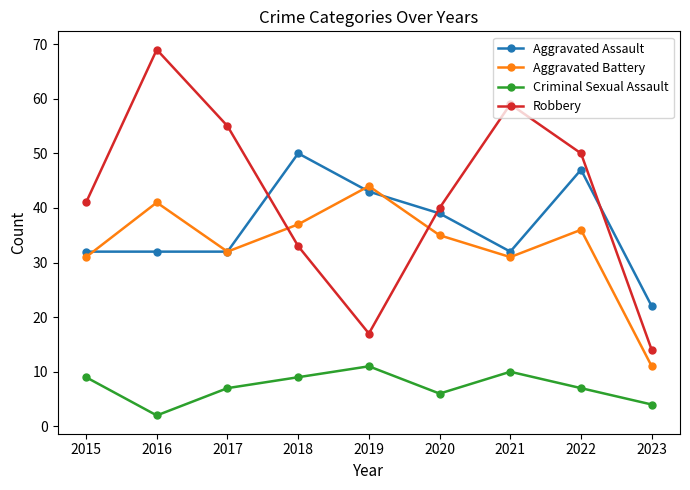

Reading right to left, list all the values displayed in this chart.

Aggravated Assault: 22	47	32	39	43	50	32	32	32
Aggravated Battery: 11	36	31	35	44	37	32	41	31
Criminal Sexual Assault: 4	7	10	6	11	9	7	2	9
Robbery: 14	50	59	40	17	33	55	69	41